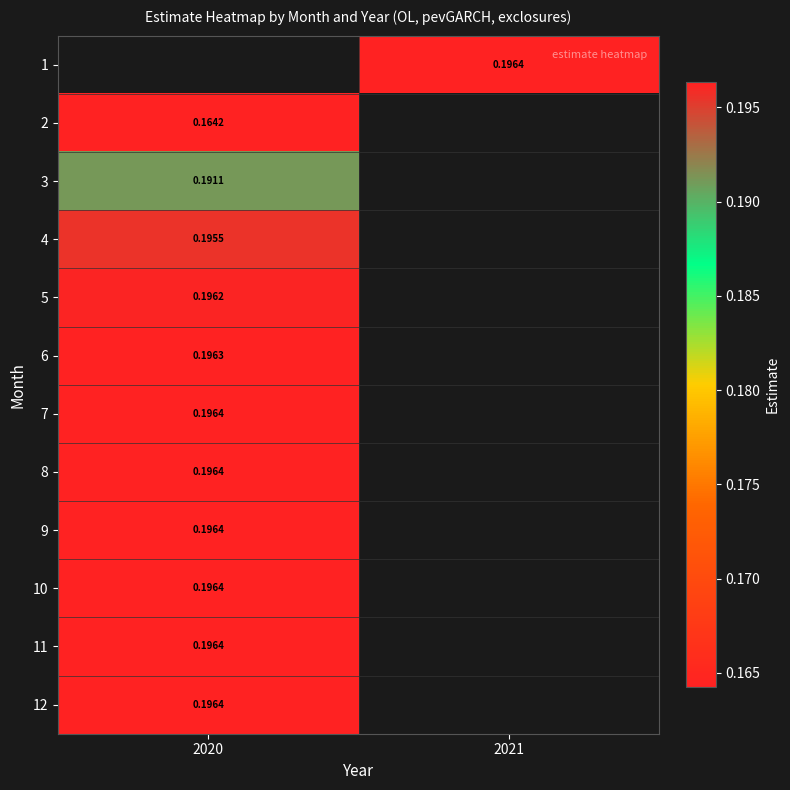

How many data points does each series have?

2